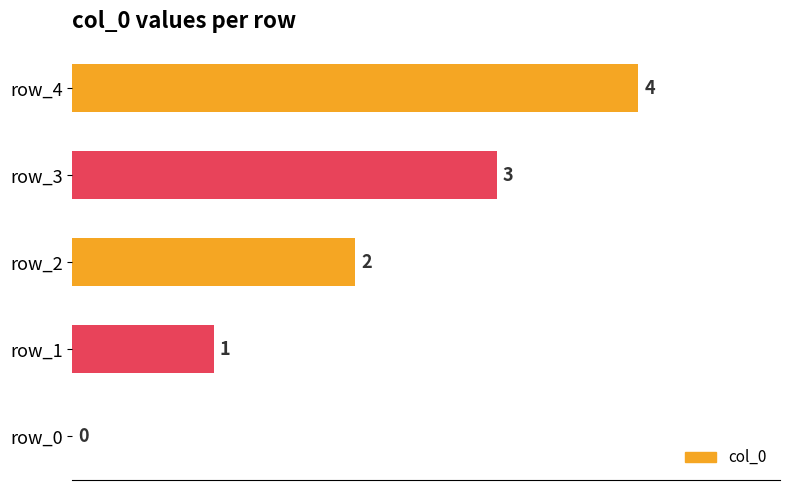

Are the bars horizontal?

Yes